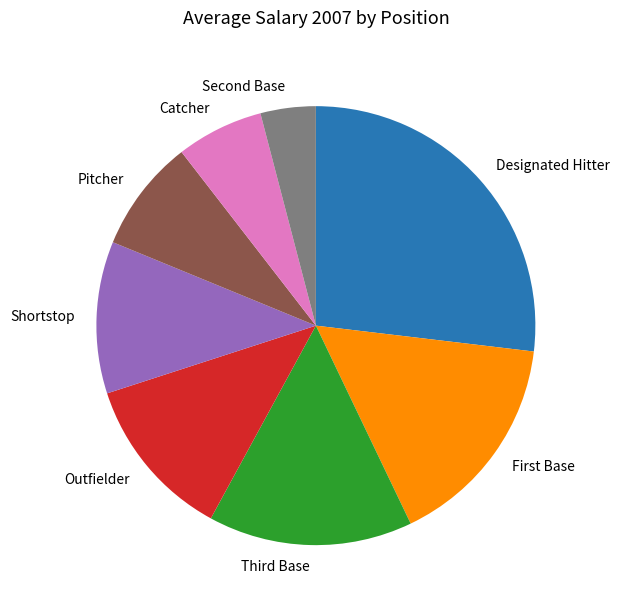

Is the sum of Shortstop and Pitcher greater than half?

No